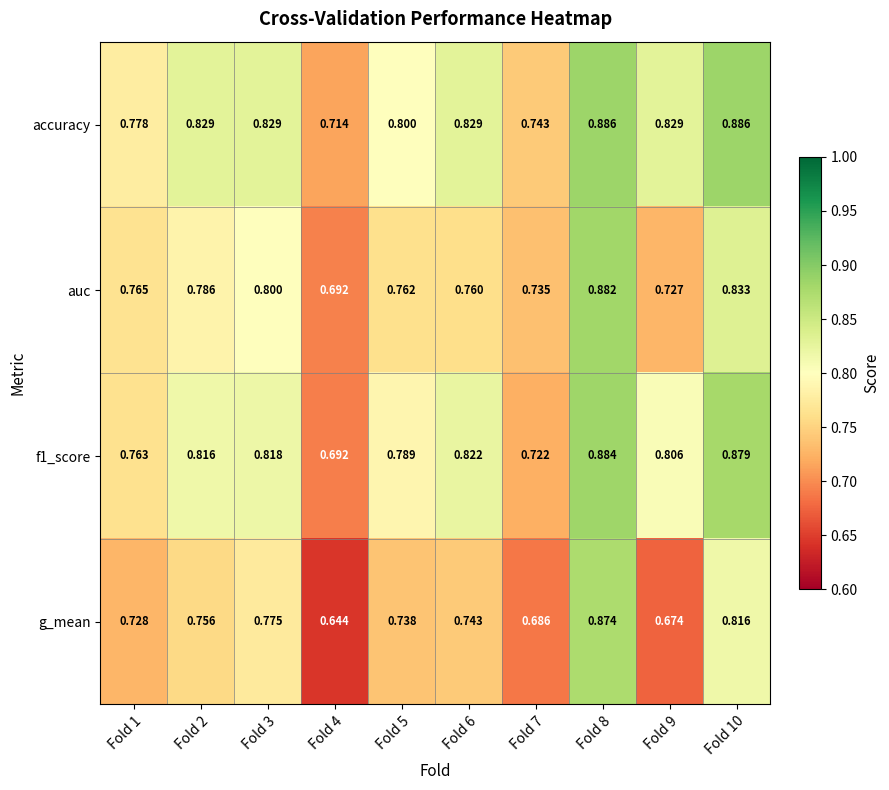

Which series has the largest total across all categories?

accuracy